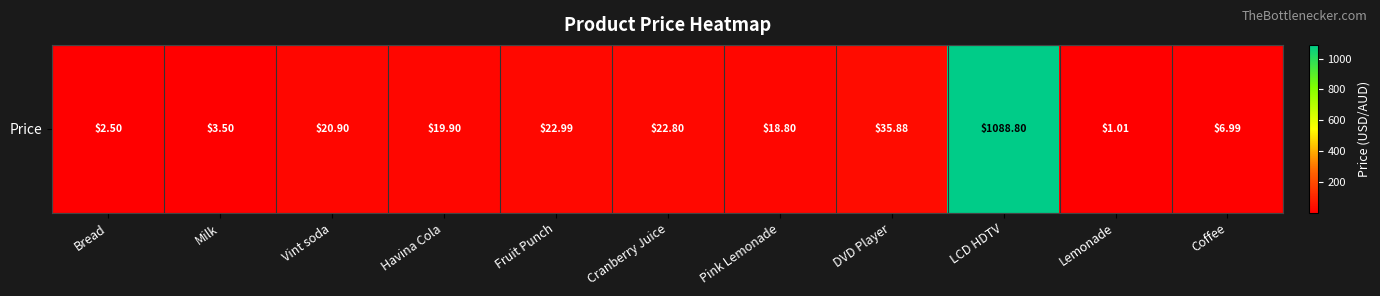

Is it true that the value at Fruit Punch is 39.2?

False